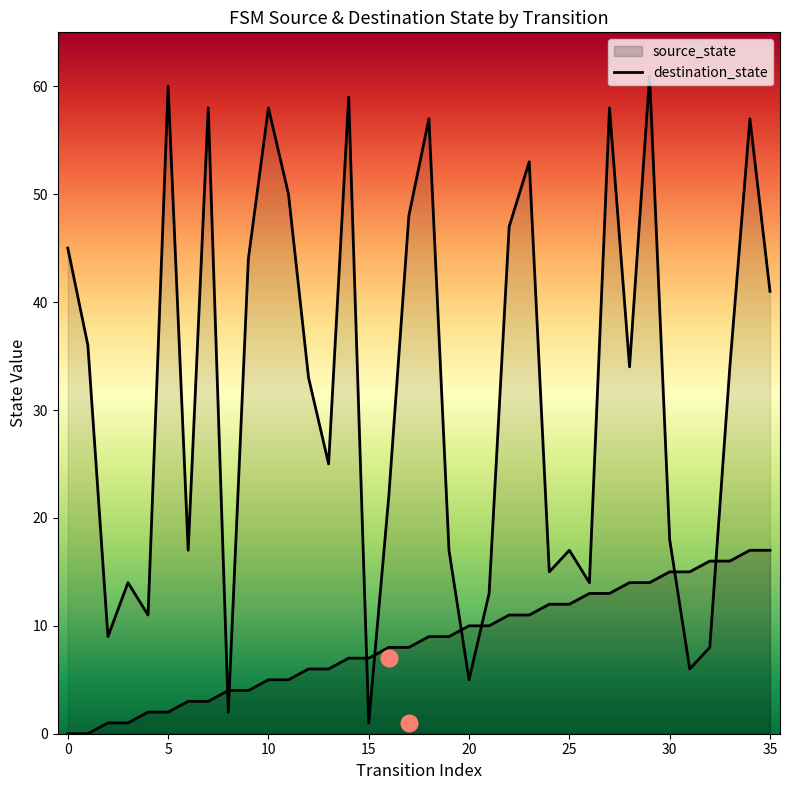

Is the value of source_state at 5 greater than the value of destination_state at 19?

No